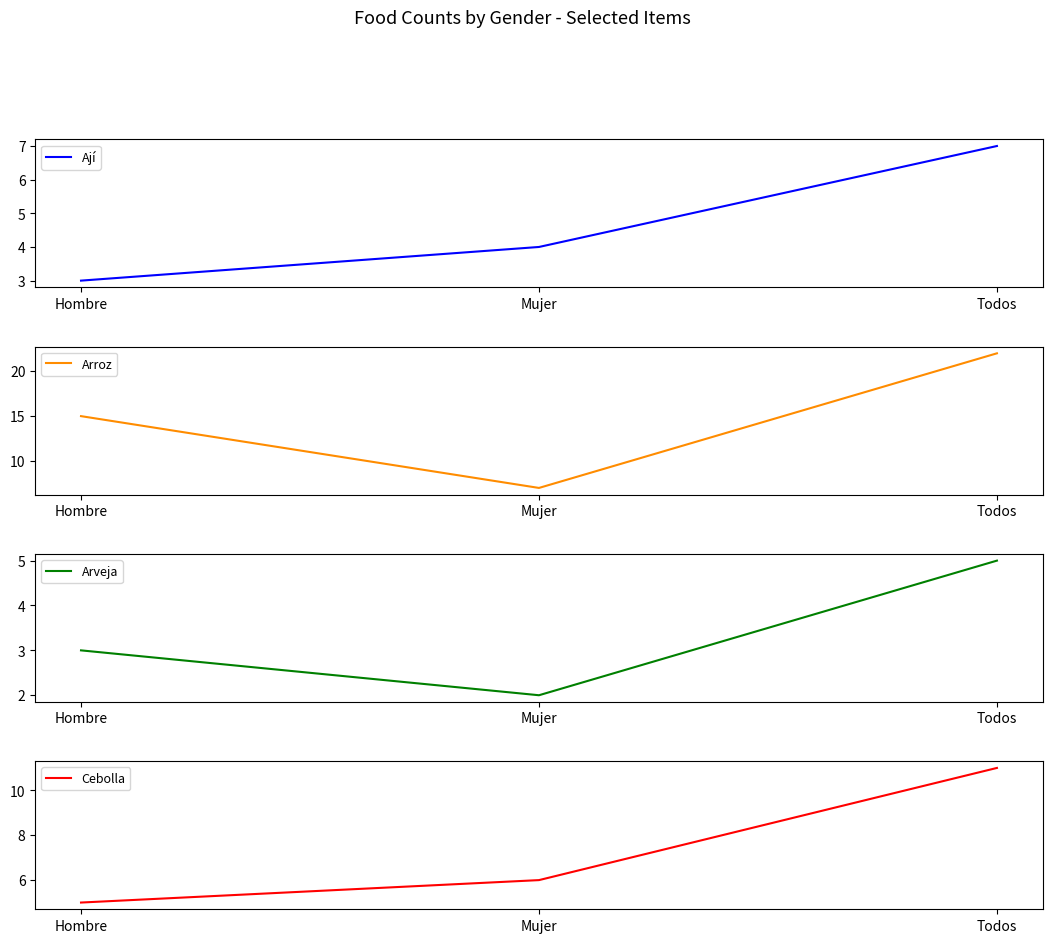

What is the highest value of the Cebolla series?

11